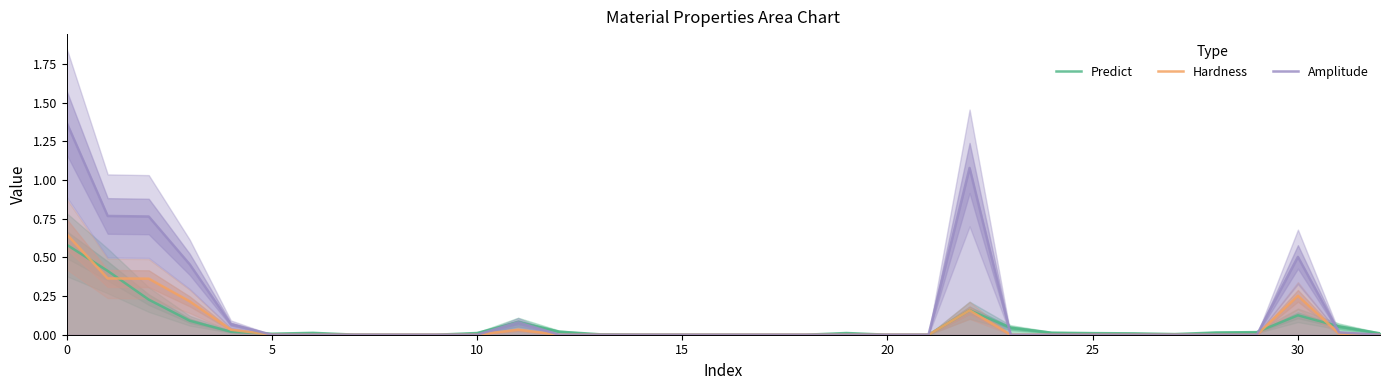

Reading right to left, what are all the values shown in this chart?

Predict: 0.0	0.1	0.1	0.0	0.0	0.0	0.0	0.0	0.0	0.0	0.2	0.0	0.0	0.0	0.0	0.0	0.0	0.0	0.0	0.0	0.0	0.1	0.0	0.0	0.0	0.0	0.0	0.0	0.0	0.1	0.2	0.4	0.6
Hardness: 0.0	0.0	0.3	0.0	0.0	0.0	0.0	0.0	0.0	0.0	0.2	0.0	0.0	0.0	0.0	0.0	0.0	0.0	0.0	0.0	0.0	0.0	0.0	0.0	0.0	0.0	0.0	0.0	0.0	0.2	0.4	0.4	0.6
Amplitude: 0.0	0.0	0.5	0.0	0.0	0.0	0.0	0.0	0.0	0.0	1.1	0.0	0.0	0.0	0.0	0.0	0.0	0.0	0.0	0.0	0.0	0.1	0.0	0.0	0.0	0.0	0.0	0.0	0.1	0.5	0.8	0.8	1.4